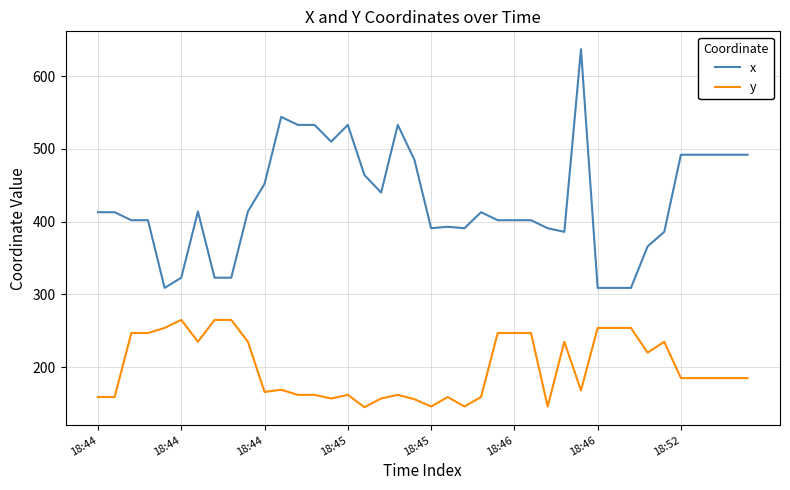

What is the smallest value displayed?

145